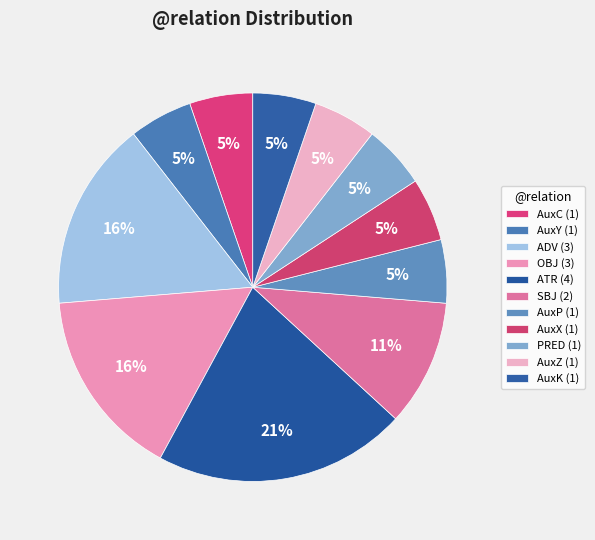

Is it true that AuxZ is 13% of the pie?

False